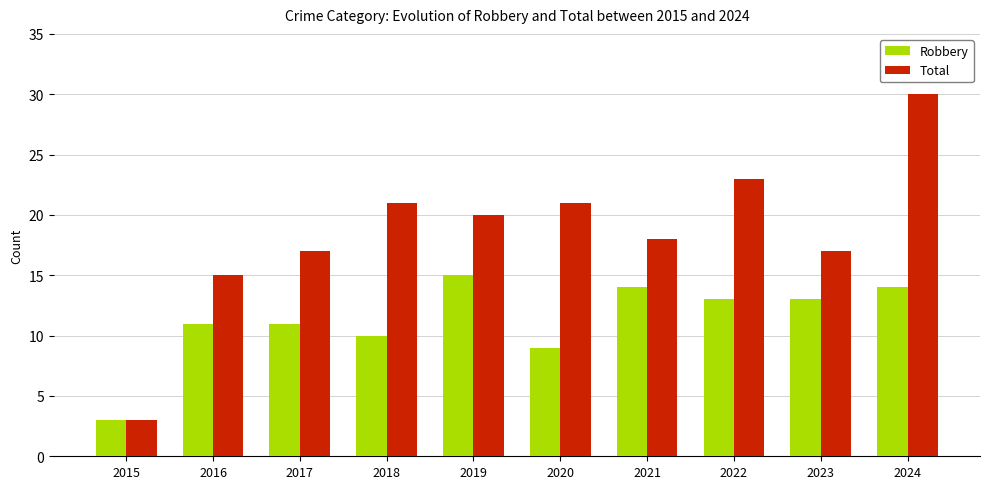

How many bars are there in total?

20